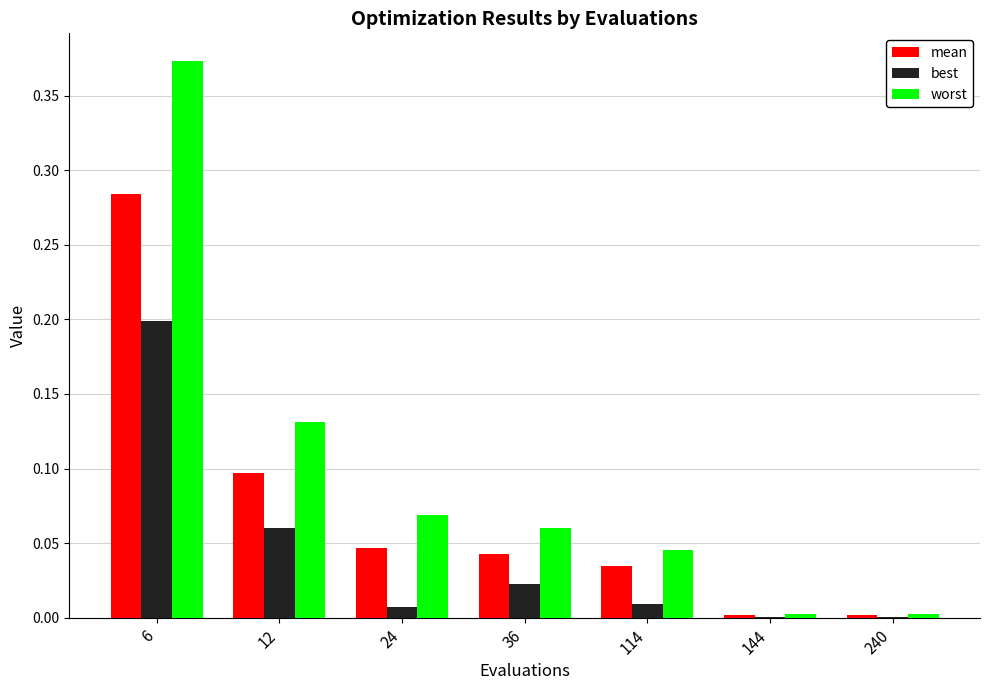

At which category is the sum across all series the highest?

6